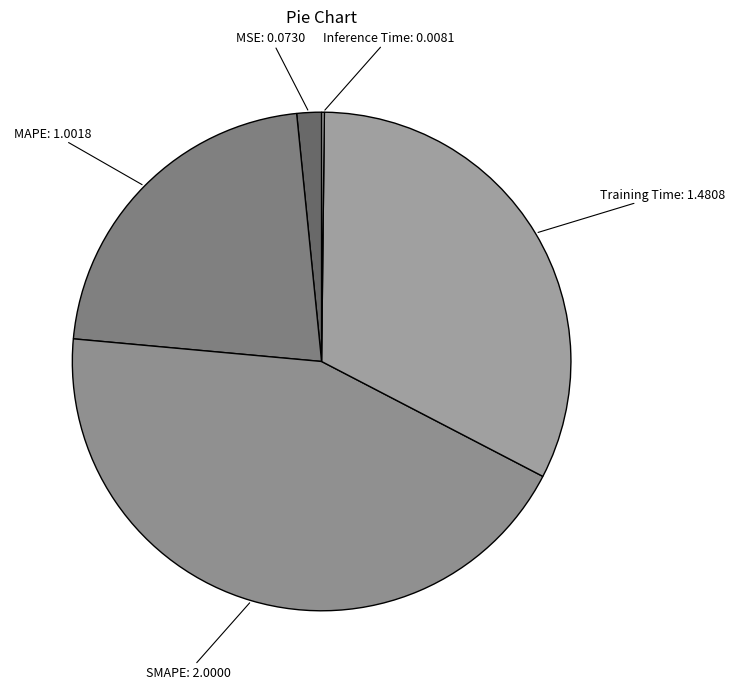

Is there a majority slice in this chart?

No